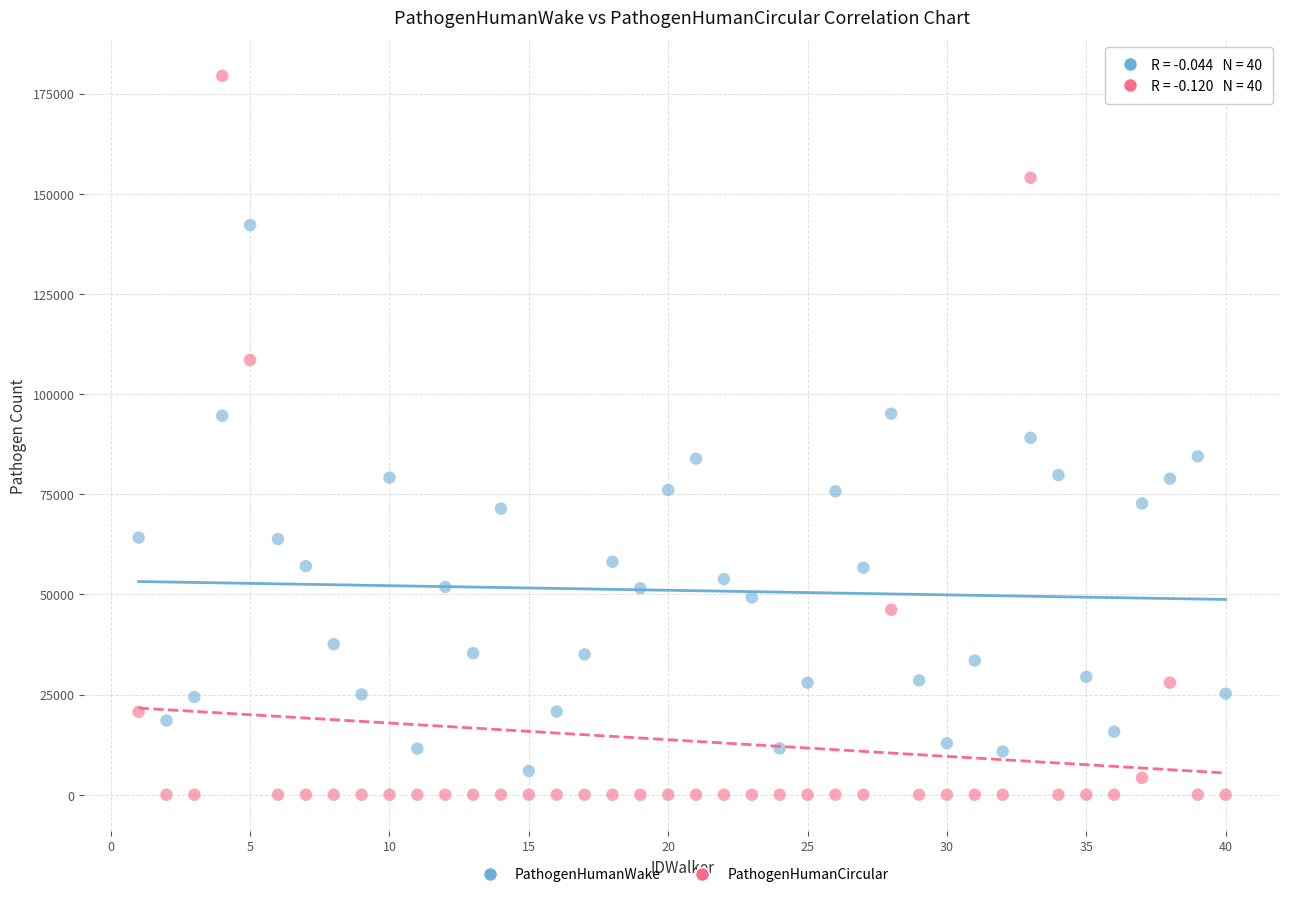

Across all data points, what is the range of X values (max minus min)?

39